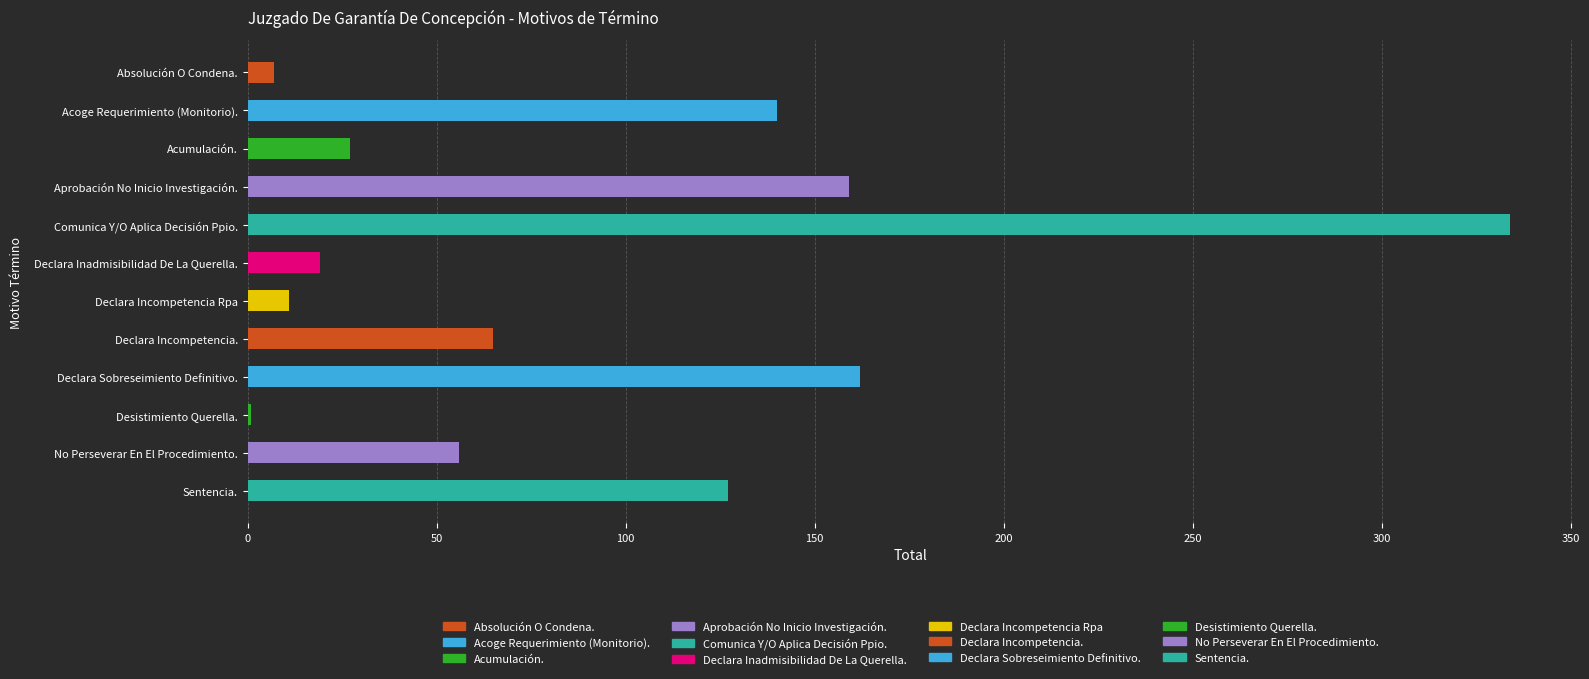

What is the difference between the values at Declara Sobreseimiento Definitivo. and Declara Incompetencia.?

97